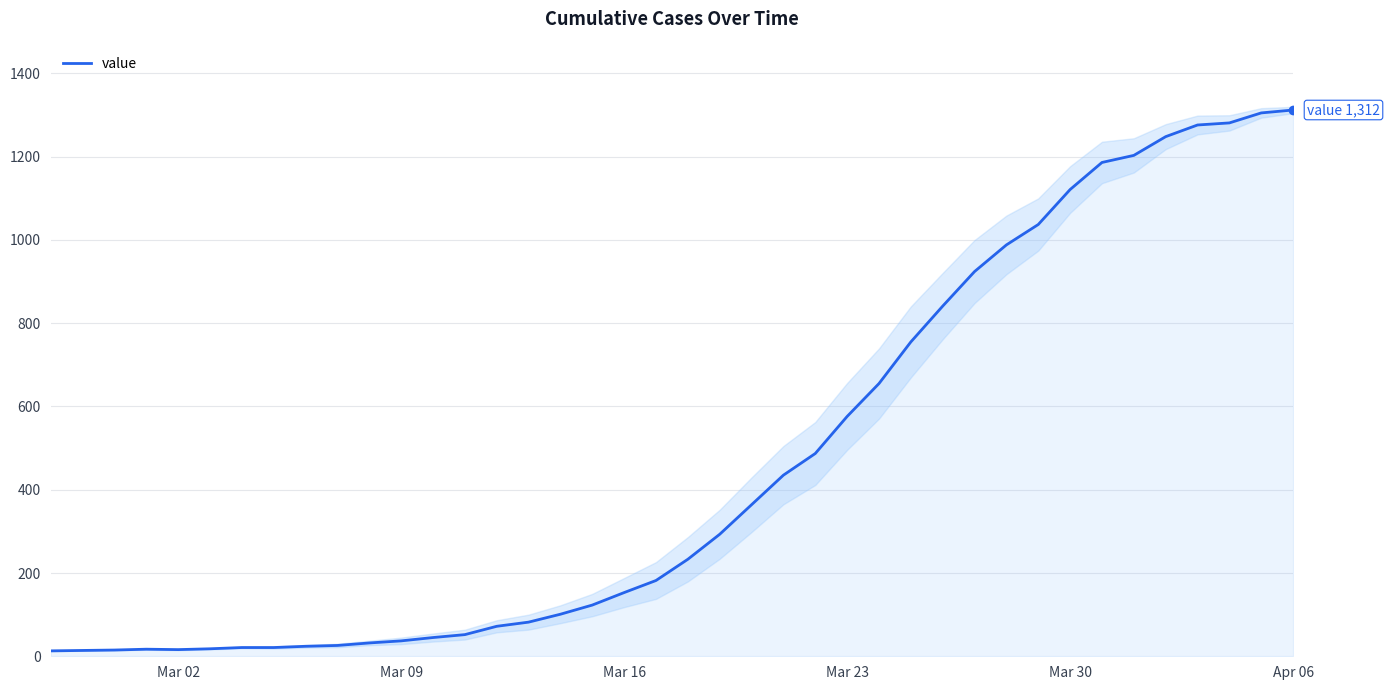

Reading left to right, extract all data points from this chart.

13	14	15	17	16	18	21	21	24	26	32	37	45	52	72	82	101	123	153	182	233	293	364	435	487	576	655	755	841	924	988	1037	1121	1186	1203	1248	1276	1281	1305	1312